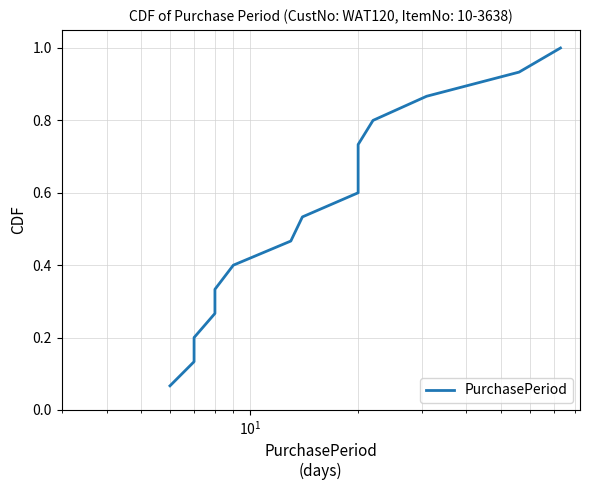

What is the greatest value displayed?

1.0